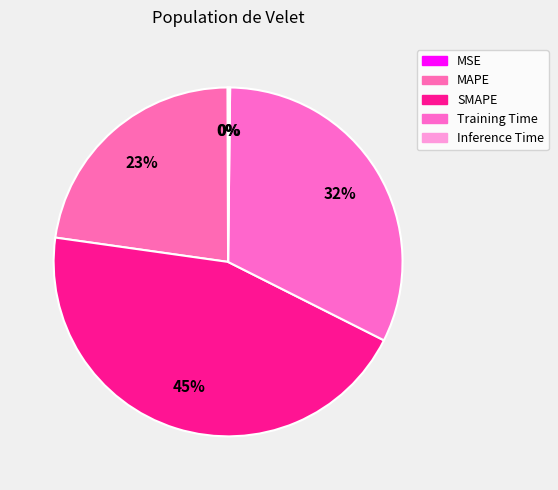

Is it true that MSE is 9% of the pie?

False